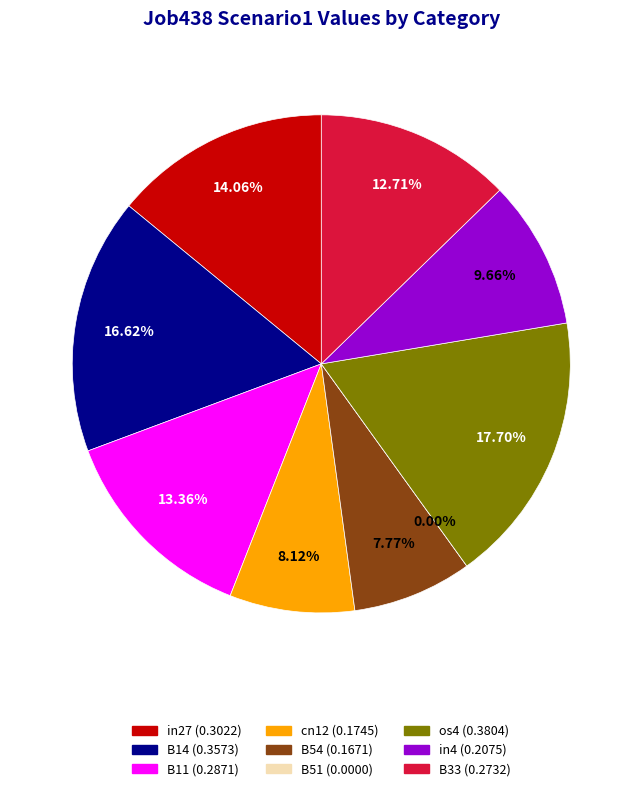

Which category has the biggest portion of the pie?

os4